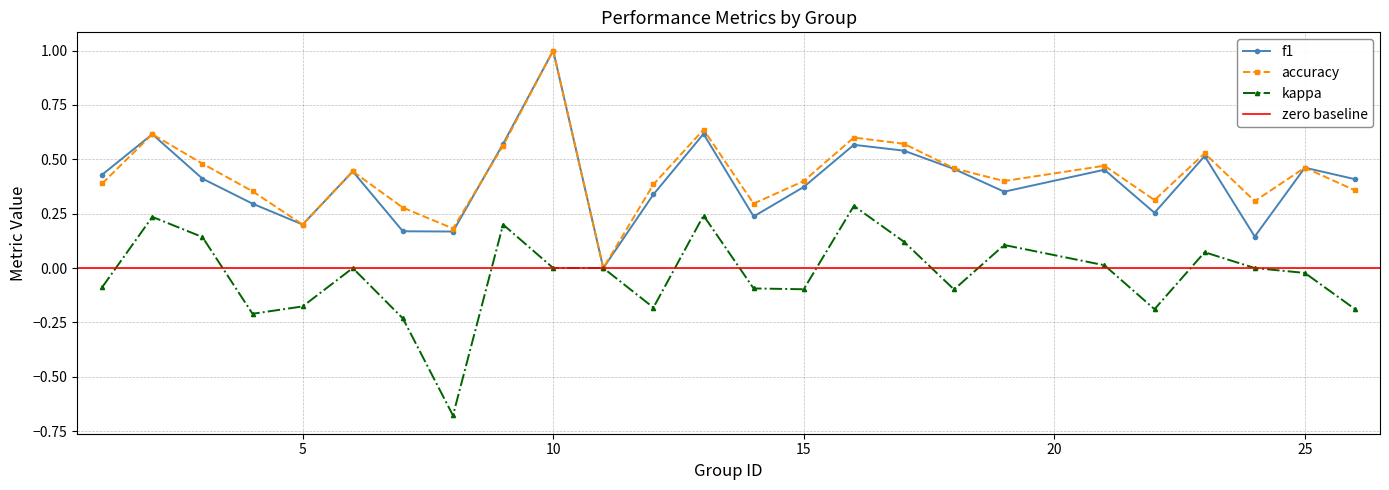

Reading left to right, list all the values displayed in this chart.

f1: 0.4	0.6	0.4	0.3	0.2	0.4	0.2	0.2	0.6	1.0	0.0	0.3	0.6	0.2	0.4	0.6	0.5	0.5	0.4	0.5	0.3	0.5	0.1	0.5	0.4
accuracy: 0.4	0.6	0.5	0.4	0.2	0.4	0.3	0.2	0.6	1.0	0.0	0.4	0.6	0.3	0.4	0.6	0.6	0.5	0.4	0.5	0.3	0.5	0.3	0.5	0.4
kappa: -0.1	0.2	0.1	-0.2	-0.2	0.0	-0.2	-0.7	0.2	0.0	0.0	-0.2	0.2	-0.1	-0.1	0.3	0.1	-0.1	0.1	0.0	-0.2	0.1	0.0	-0.0	-0.2